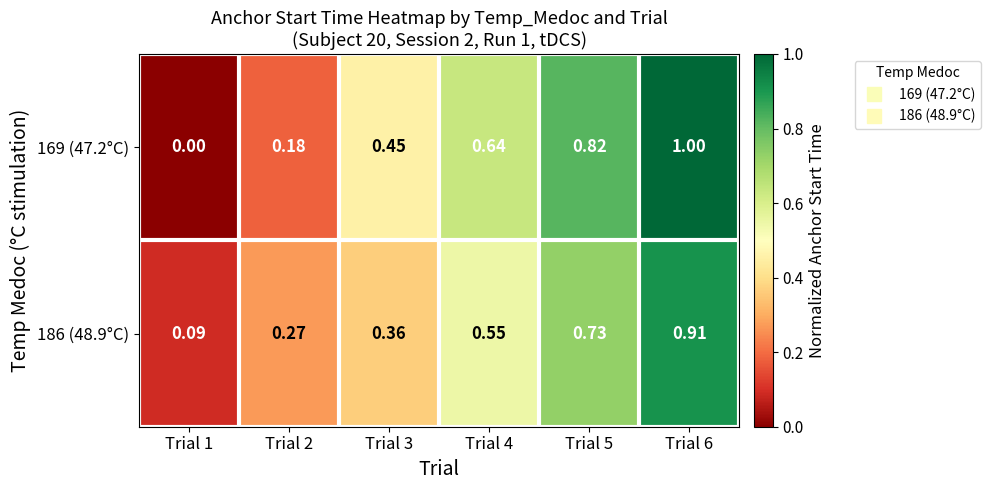

Is the value of 169 (47.2°C) at Trial 6 greater than the value of 186 (48.9°C) at Trial 6?

Yes